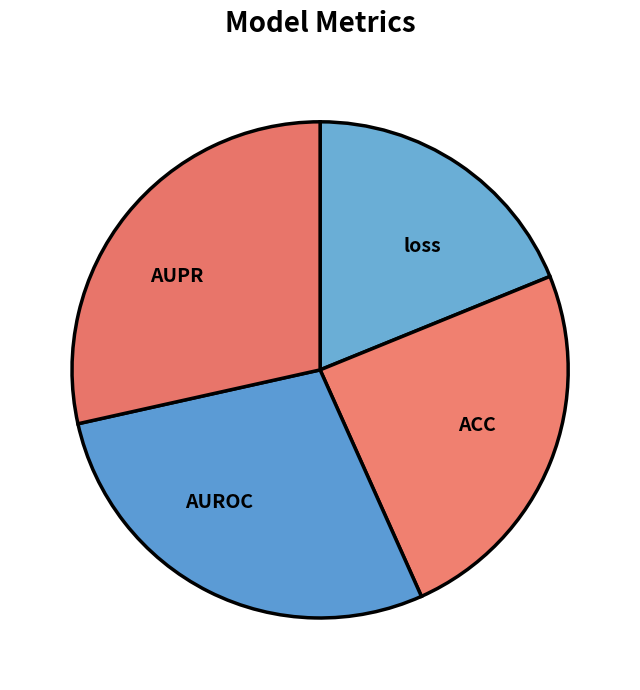

Is it true that AUROC is 15% of the pie?

False